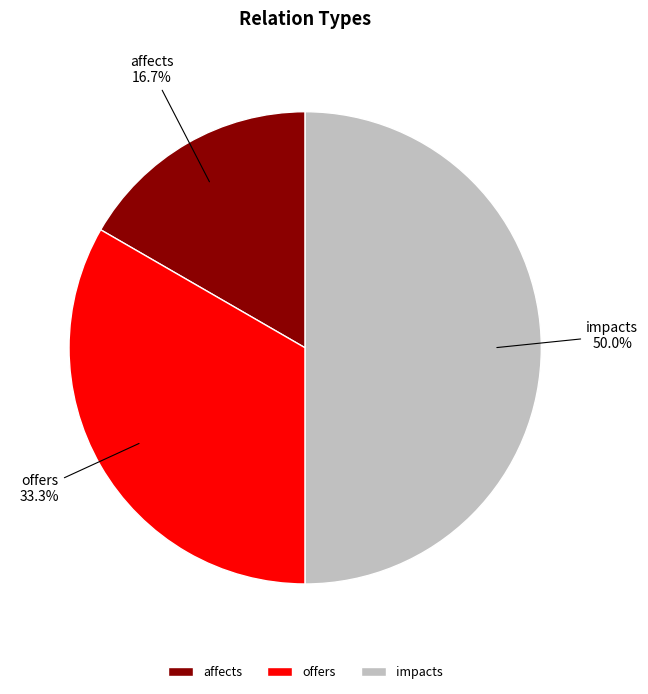

Which slice is the smallest?

affects